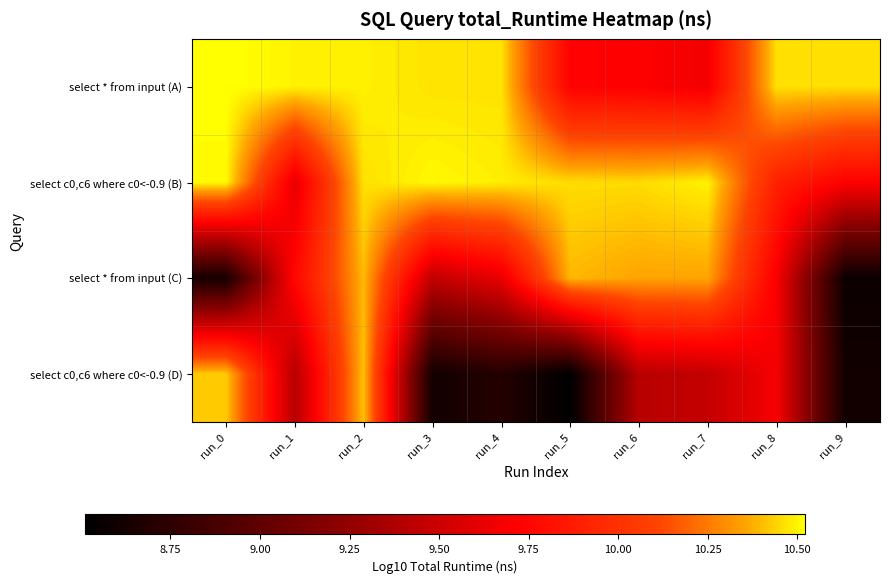

Between run_3 and run_0, which is larger?

run_0